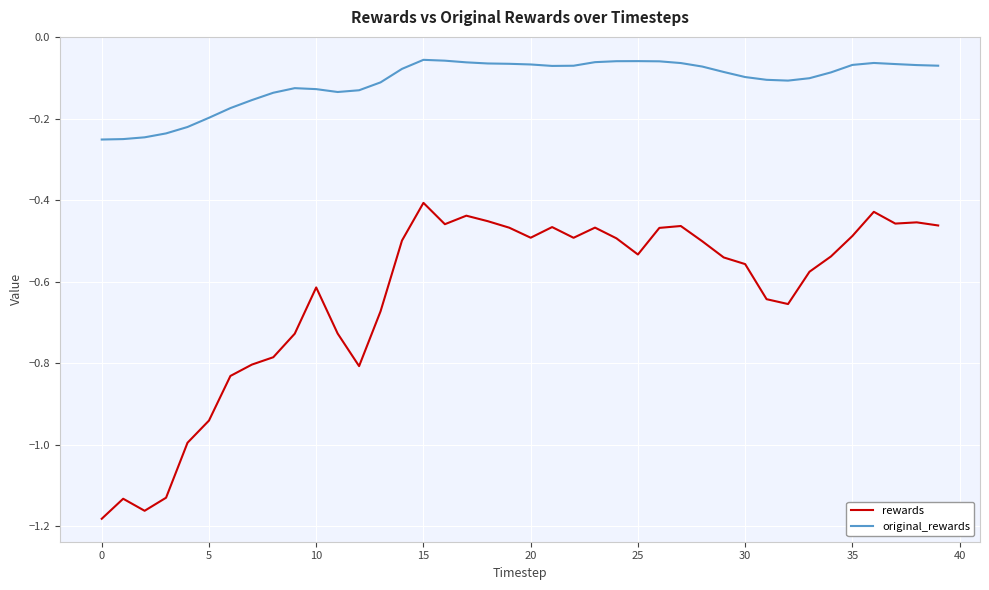

True or false: rewards and original_rewards intersect in this chart.

False